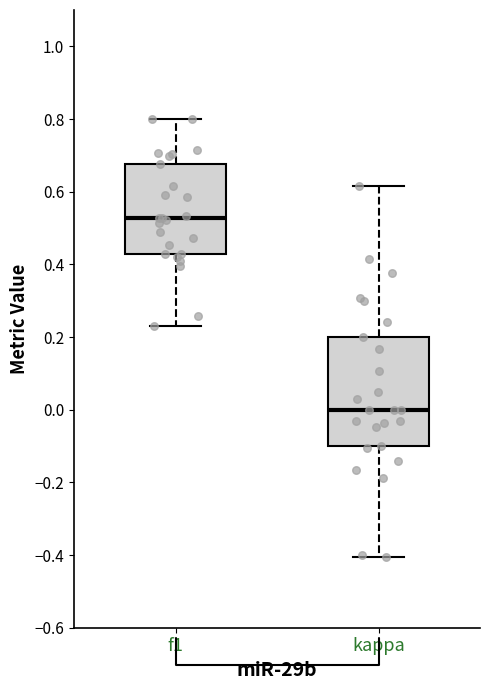

Comparing the boxes themselves (not the whiskers), which one is the tallest?

kappa